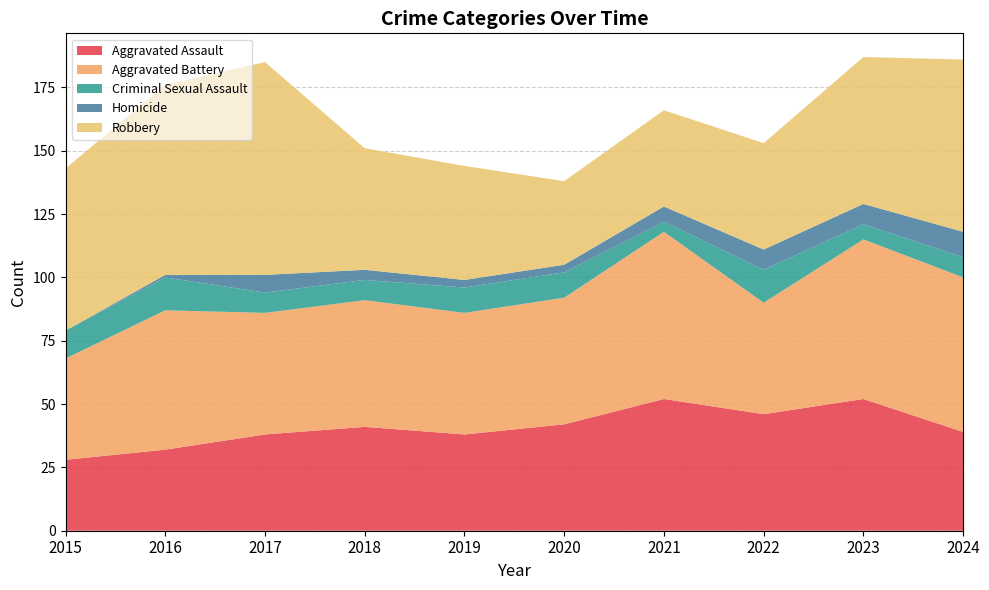

Reading right to left, extract all data points from this chart.

Aggravated Assault: 2024=39	2023=52	2022=46	2021=52	2020=42	2019=38	2018=41	2017=38	2016=32	2015=28
Aggravated Battery: 2024=61	2023=63	2022=44	2021=66	2020=50	2019=48	2018=50	2017=48	2016=55	2015=40
Criminal Sexual Assault: 2024=8	2023=6	2022=13	2021=4	2020=10	2019=10	2018=8	2017=8	2016=13	2015=11
Homicide: 2024=10	2023=8	2022=8	2021=6	2020=3	2019=3	2018=4	2017=7	2016=1	2015=0
Robbery: 2024=68	2023=58	2022=42	2021=38	2020=33	2019=45	2018=48	2017=84	2016=75	2015=64